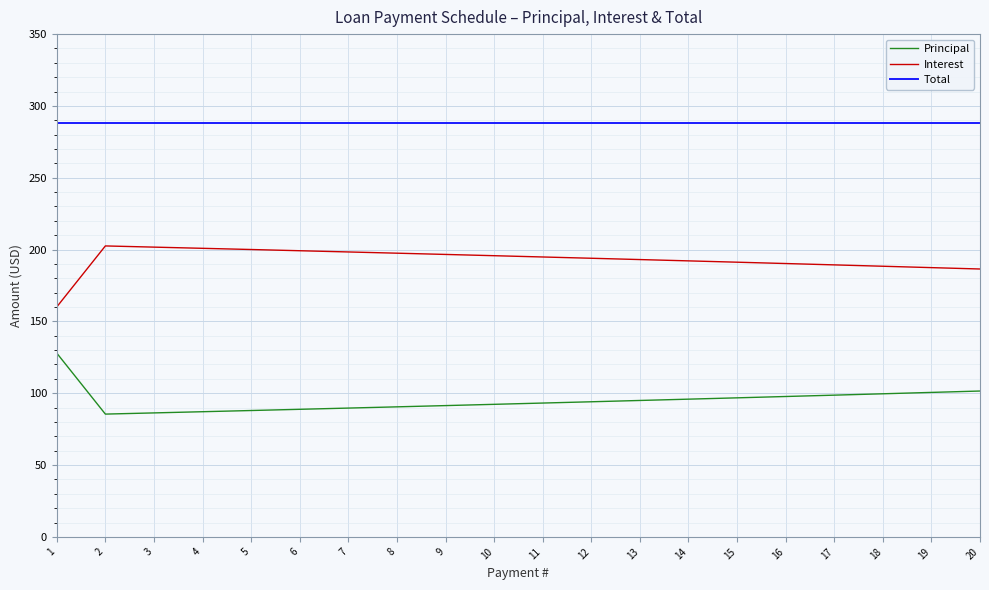

What is the spread (max minus min) of values at 6?

199.2